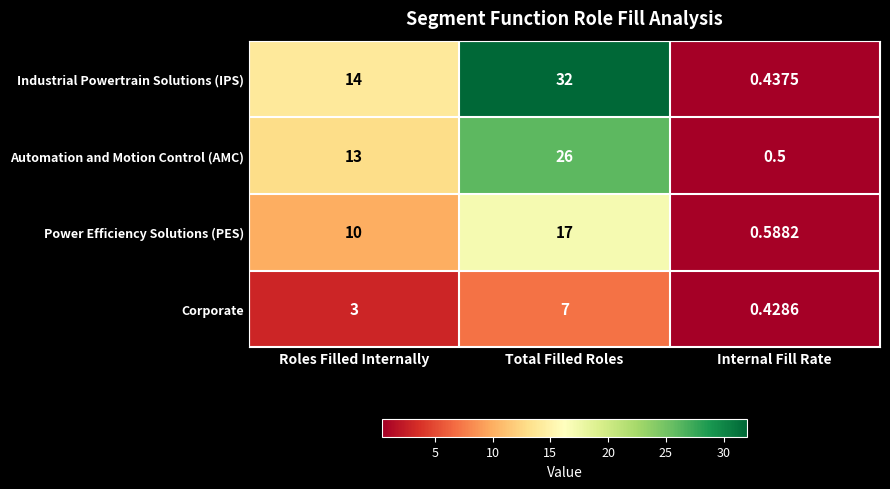

Which category has the highest value across all series?

Total Filled Roles